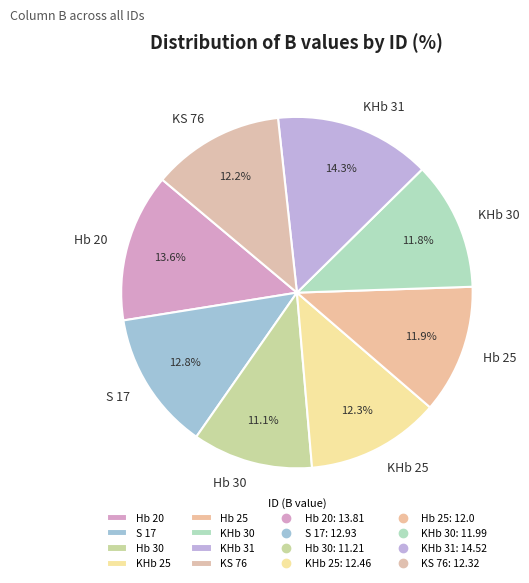

To the nearest percent, what percentage of the pie is KHb 31?

14%